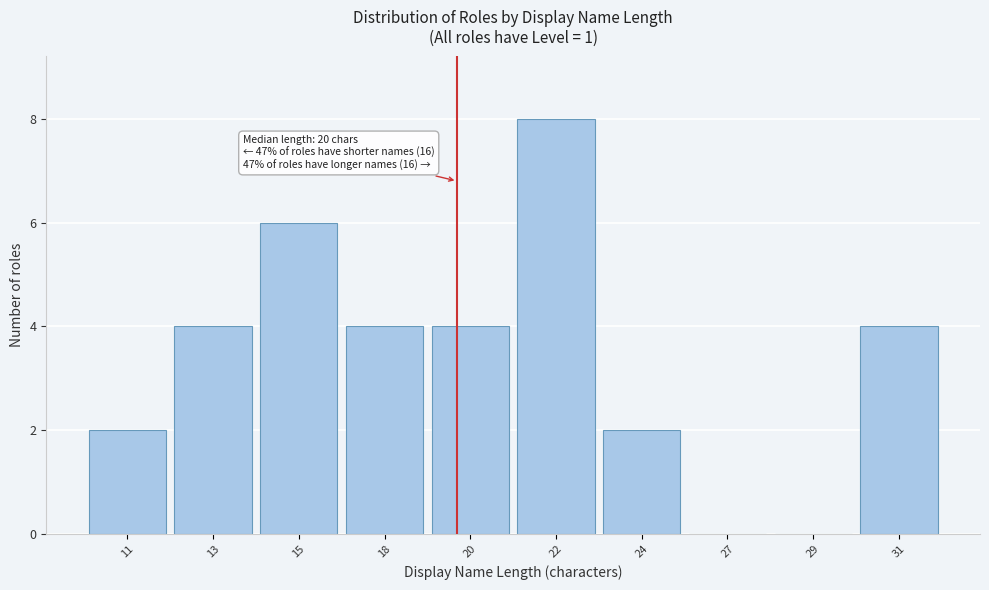

Reading left to right, extract all data points from this chart.

11=2	13=4	15=6	18=4	20=4	22=8	24=2	27=0	29=0	31=4